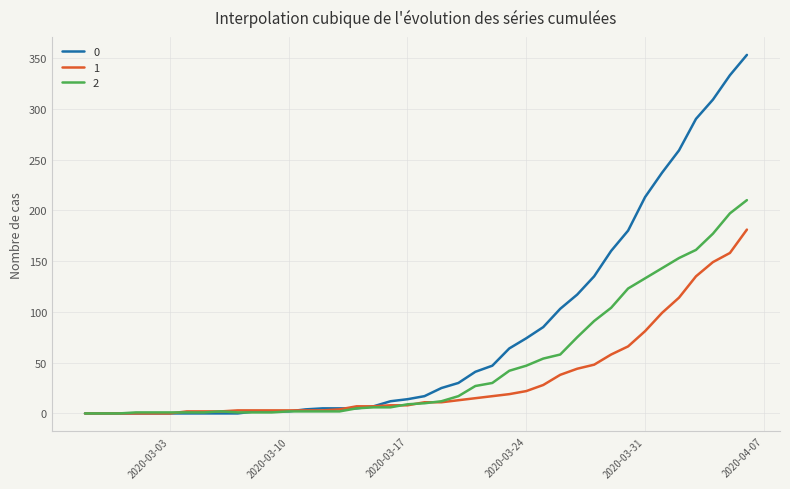

List the series in order of their peak value, highest first.

0, 2, 1